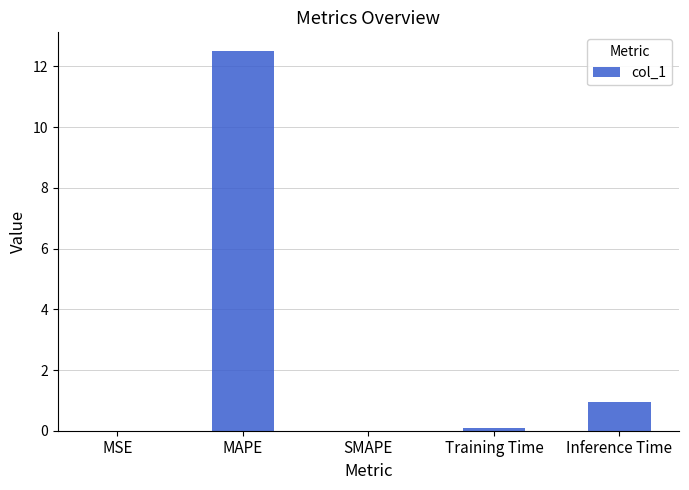

True or false: the data shows 8.1 at SMAPE.

False